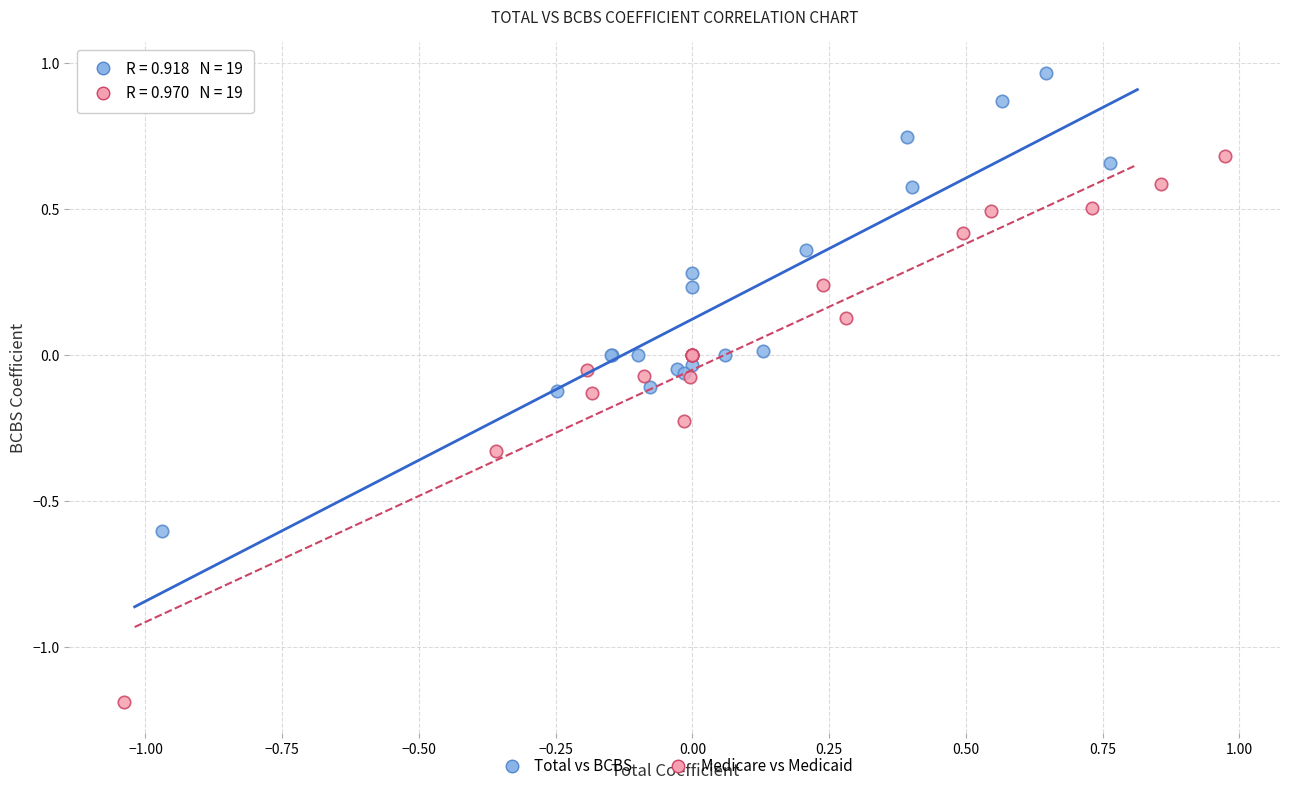

Which series reaches the minimum Y coordinate?

Medicare vs Medicaid